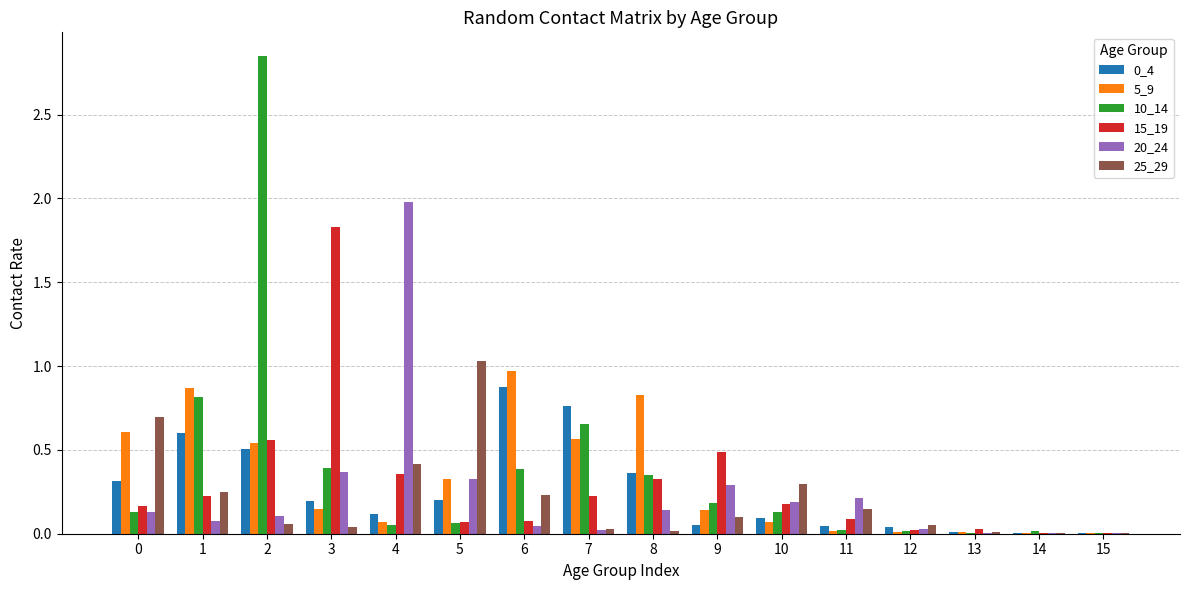

What is the sum of all 10_14 values?

6.1